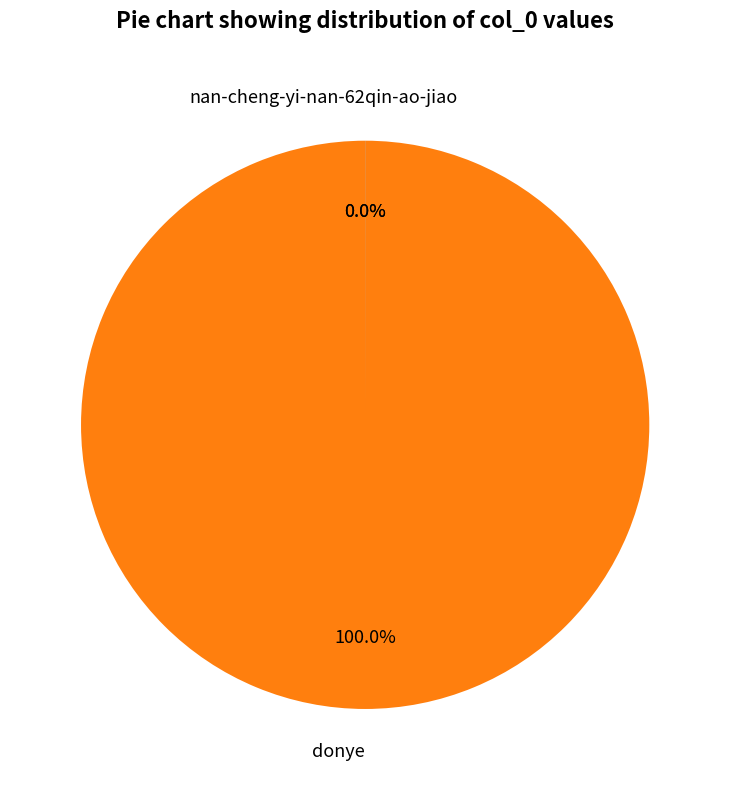

Is it true that nan-cheng-yi-nan-62 is 11% of the pie?

False